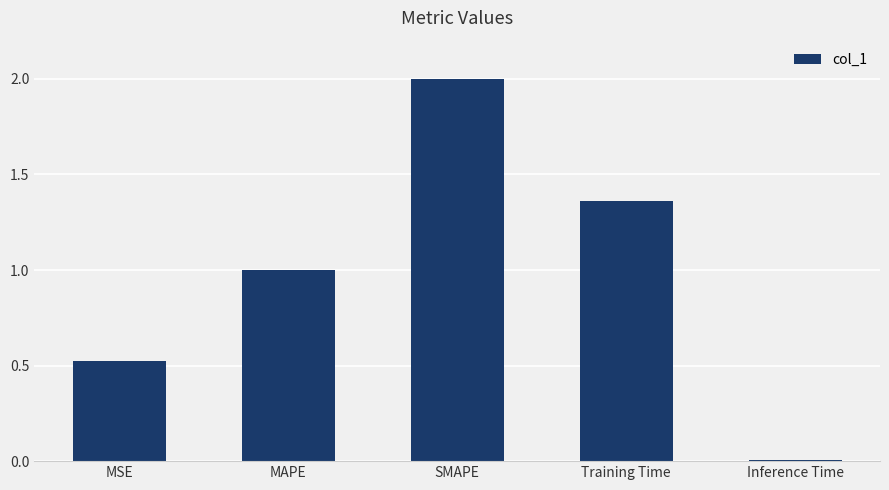

What is the maximum value shown in the chart?

2.0